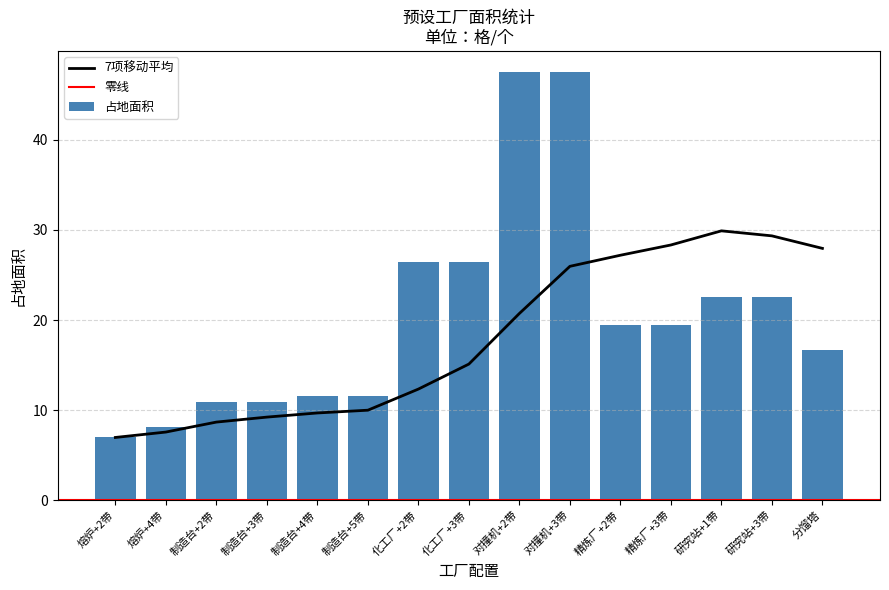

What position from the left is 分馏塔?

15